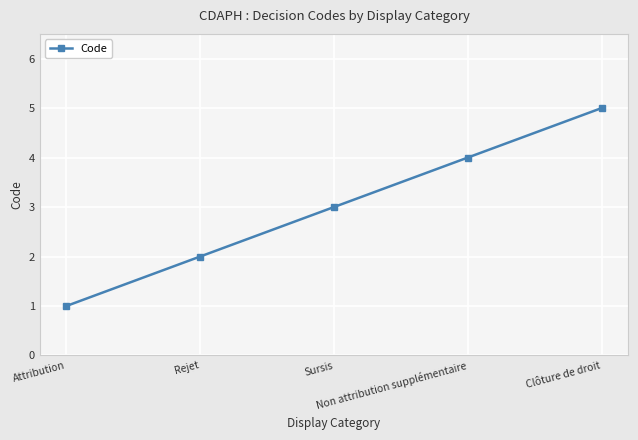

How many distinct data groups are displayed?

1